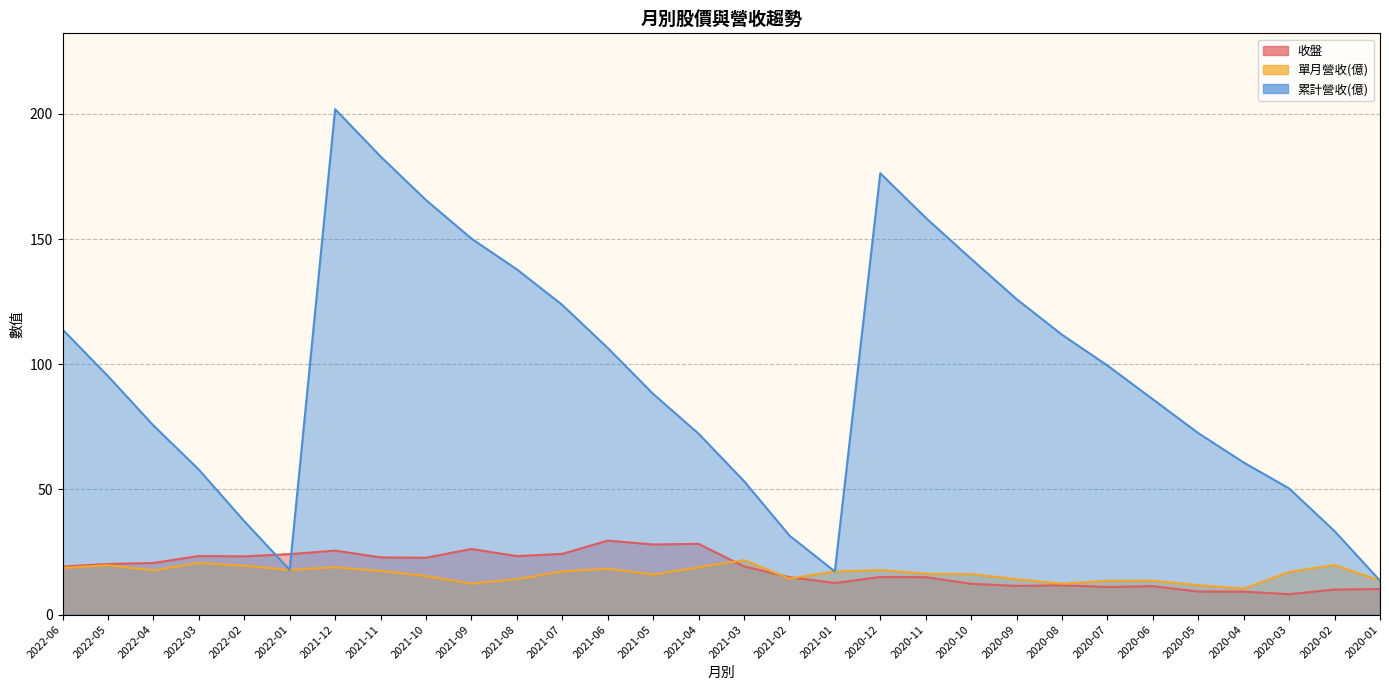

Does the chart have visible grid lines?

Yes